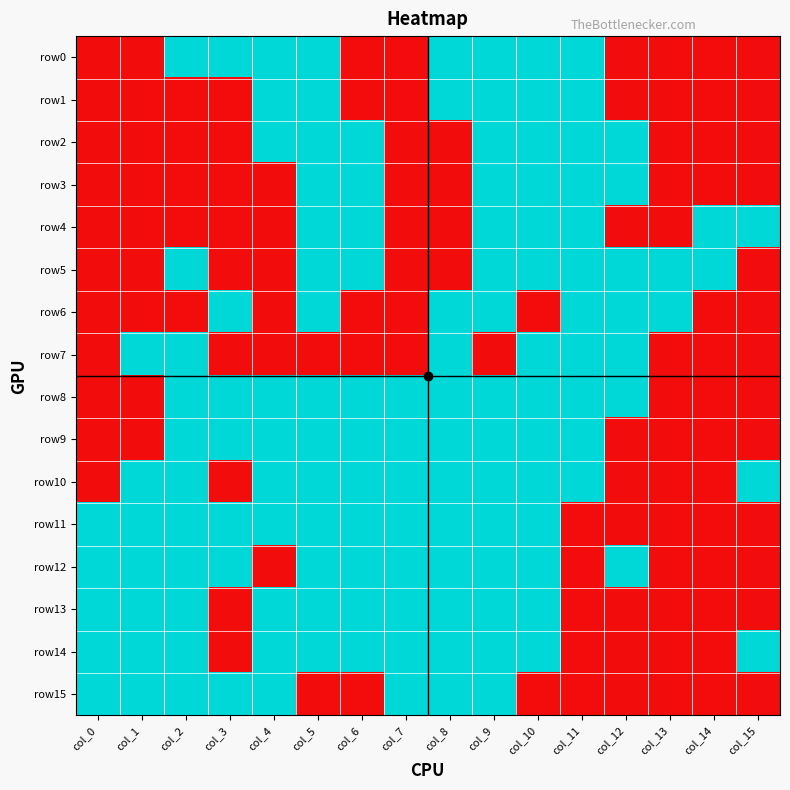

Reading right to left, transcribe all the data shown in this chart.

row0: col_15=0	col_14=0	col_13=0	col_12=0	col_11=1	col_10=1	col_9=1	col_8=1	col_7=0	col_6=0	col_5=1	col_4=1	col_3=1	col_2=1	col_1=0	col_0=0
row1: col_15=0	col_14=0	col_13=0	col_12=0	col_11=1	col_10=1	col_9=1	col_8=1	col_7=0	col_6=0	col_5=1	col_4=1	col_3=0	col_2=0	col_1=0	col_0=0
row2: col_15=0	col_14=0	col_13=0	col_12=1	col_11=1	col_10=1	col_9=1	col_8=0	col_7=0	col_6=1	col_5=1	col_4=1	col_3=0	col_2=0	col_1=0	col_0=0
row3: col_15=0	col_14=0	col_13=0	col_12=1	col_11=1	col_10=1	col_9=1	col_8=0	col_7=0	col_6=1	col_5=1	col_4=0	col_3=0	col_2=0	col_1=0	col_0=0
row4: col_15=1	col_14=1	col_13=0	col_12=0	col_11=1	col_10=1	col_9=1	col_8=0	col_7=0	col_6=1	col_5=1	col_4=0	col_3=0	col_2=0	col_1=0	col_0=0
row5: col_15=0	col_14=1	col_13=1	col_12=1	col_11=1	col_10=1	col_9=1	col_8=0	col_7=0	col_6=1	col_5=1	col_4=0	col_3=0	col_2=1	col_1=0	col_0=0
row6: col_15=0	col_14=0	col_13=1	col_12=1	col_11=1	col_10=0	col_9=1	col_8=1	col_7=0	col_6=0	col_5=1	col_4=0	col_3=1	col_2=0	col_1=0	col_0=0
row7: col_15=0	col_14=0	col_13=0	col_12=1	col_11=1	col_10=1	col_9=0	col_8=1	col_7=0	col_6=0	col_5=0	col_4=0	col_3=0	col_2=1	col_1=1	col_0=0
row8: col_15=0	col_14=0	col_13=0	col_12=1	col_11=1	col_10=1	col_9=1	col_8=1	col_7=1	col_6=1	col_5=1	col_4=1	col_3=1	col_2=1	col_1=0	col_0=0
row9: col_15=0	col_14=0	col_13=0	col_12=0	col_11=1	col_10=1	col_9=1	col_8=1	col_7=1	col_6=1	col_5=1	col_4=1	col_3=1	col_2=1	col_1=0	col_0=0
row10: col_15=1	col_14=0	col_13=0	col_12=0	col_11=1	col_10=1	col_9=1	col_8=1	col_7=1	col_6=1	col_5=1	col_4=1	col_3=0	col_2=1	col_1=1	col_0=0
row11: col_15=0	col_14=0	col_13=0	col_12=0	col_11=0	col_10=1	col_9=1	col_8=1	col_7=1	col_6=1	col_5=1	col_4=1	col_3=1	col_2=1	col_1=1	col_0=1
row12: col_15=0	col_14=0	col_13=0	col_12=1	col_11=0	col_10=1	col_9=1	col_8=1	col_7=1	col_6=1	col_5=1	col_4=0	col_3=1	col_2=1	col_1=1	col_0=1
row13: col_15=0	col_14=0	col_13=0	col_12=0	col_11=0	col_10=1	col_9=1	col_8=1	col_7=1	col_6=1	col_5=1	col_4=1	col_3=0	col_2=1	col_1=1	col_0=1
row14: col_15=1	col_14=0	col_13=0	col_12=0	col_11=0	col_10=1	col_9=1	col_8=1	col_7=1	col_6=1	col_5=1	col_4=1	col_3=0	col_2=1	col_1=1	col_0=1
row15: col_15=0	col_14=0	col_13=0	col_12=0	col_11=0	col_10=0	col_9=1	col_8=1	col_7=1	col_6=0	col_5=0	col_4=1	col_3=1	col_2=1	col_1=1	col_0=1